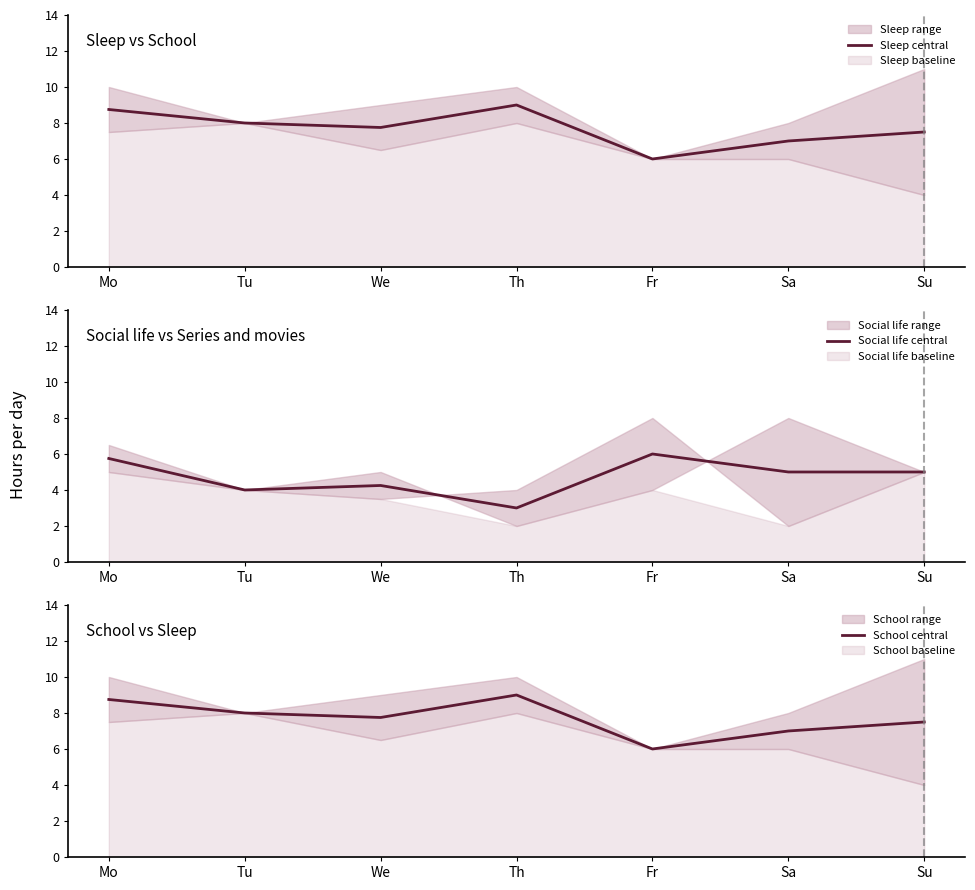

What is the label of the 6th point from the right?

Tu